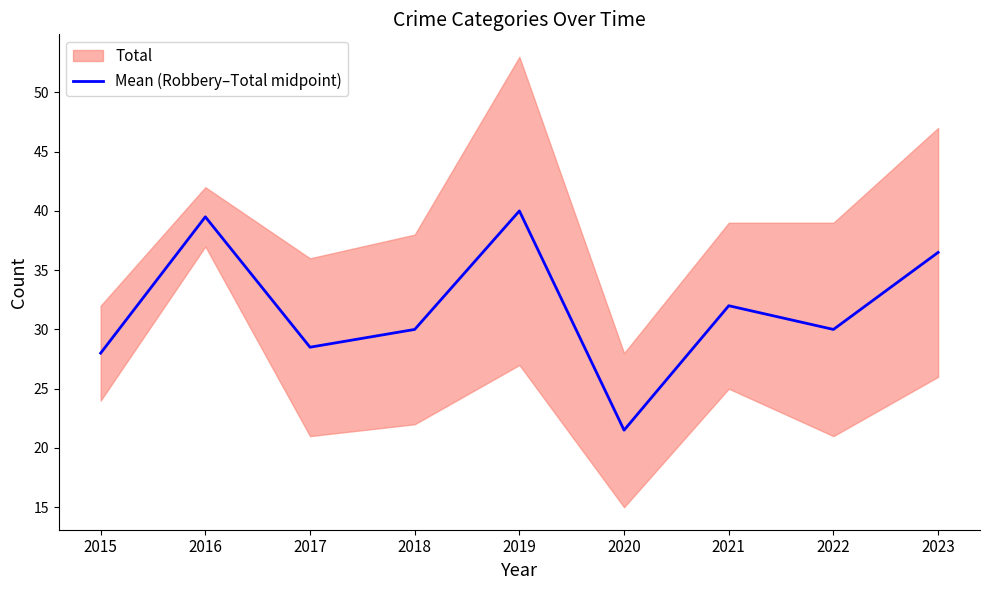

Reading left to right, extract all data points from this chart.

2015=28.0	2016=39.5	2017=28.5	2018=30.0	2019=40.0	2020=21.5	2021=32.0	2022=30.0	2023=36.5